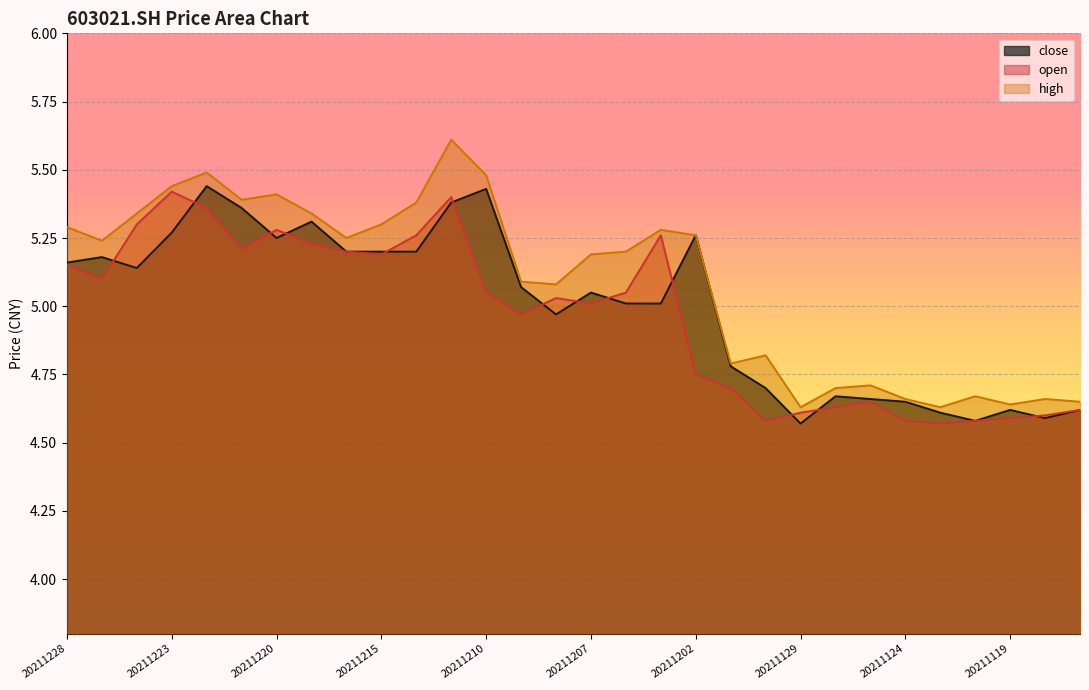

What is the average value of the open series?

5.0